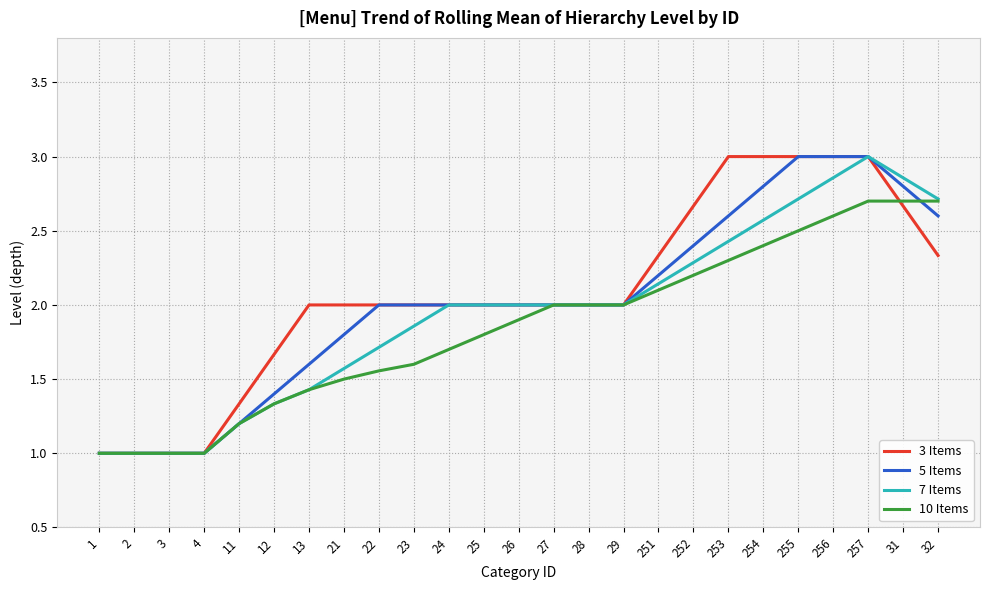

List the series in order of their overall mean, highest first.

3 Items, 5 Items, 7 Items, 10 Items